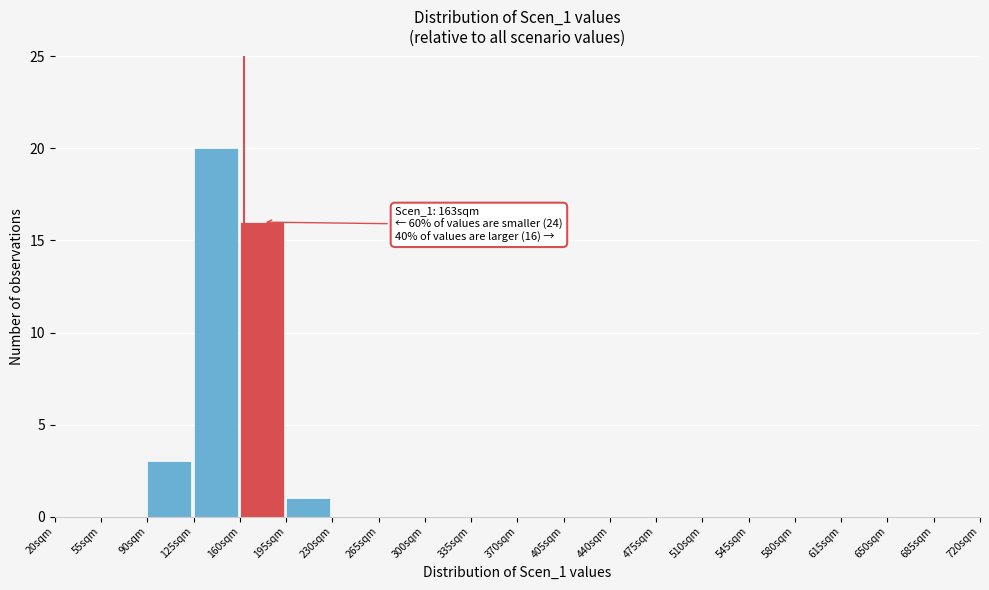

Over which range of the x-axis is the bar tallest?

125 to 160